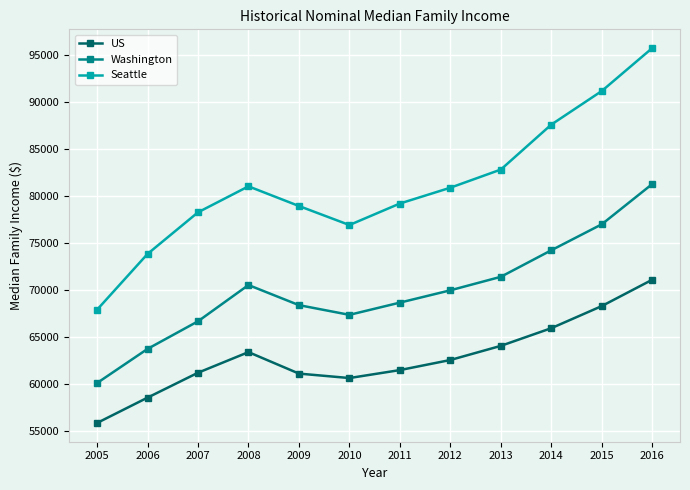

What is the minimum value for Seattle?

67870